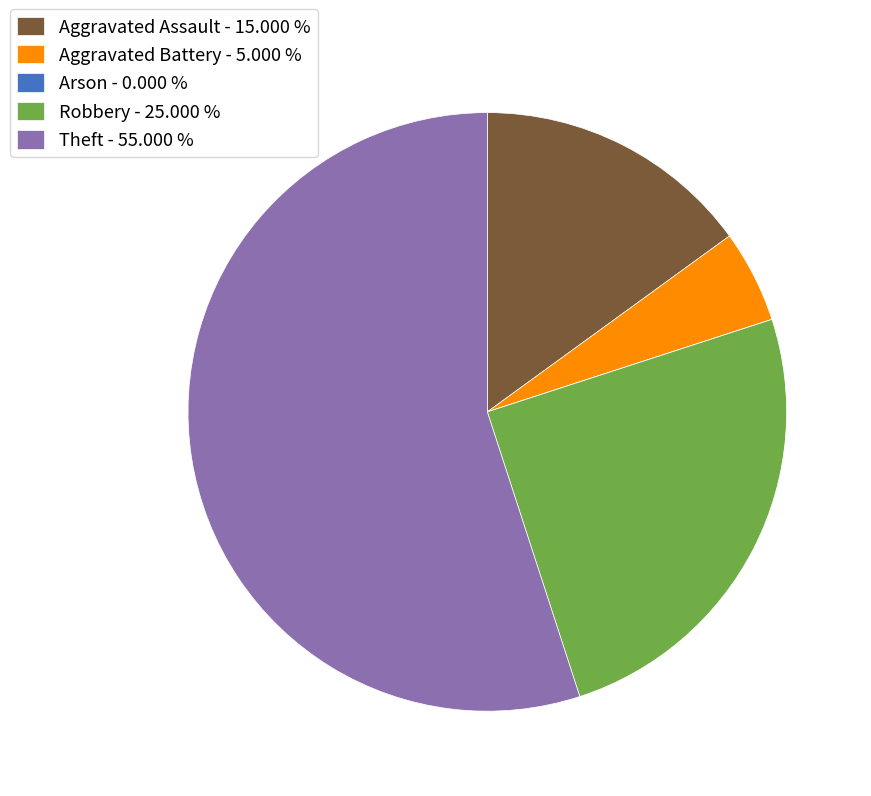

Between Robbery - 25.000 % and Aggravated Battery - 5.000 %, which is larger?

Robbery - 25.000 %